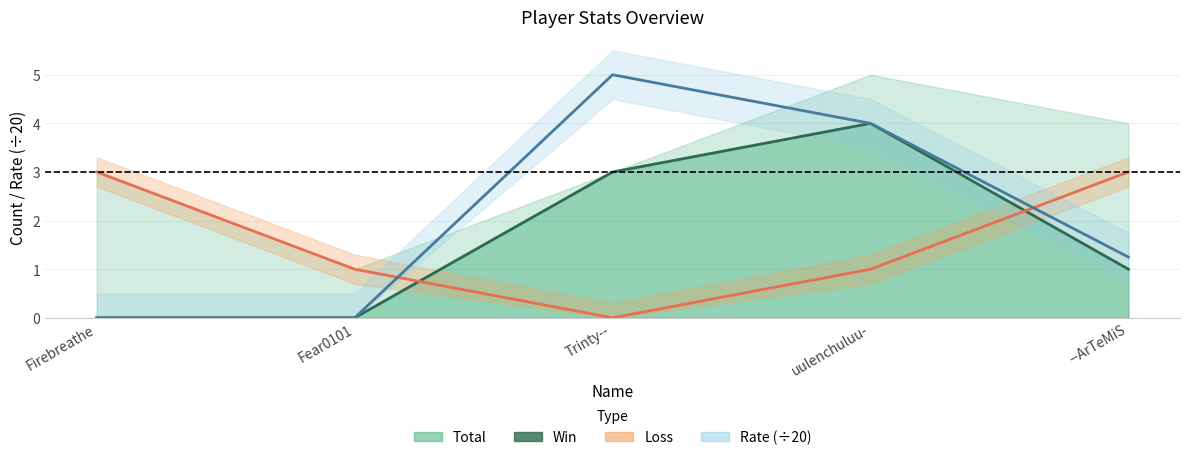

At which label does Loss reach its peak?

Firebreathe